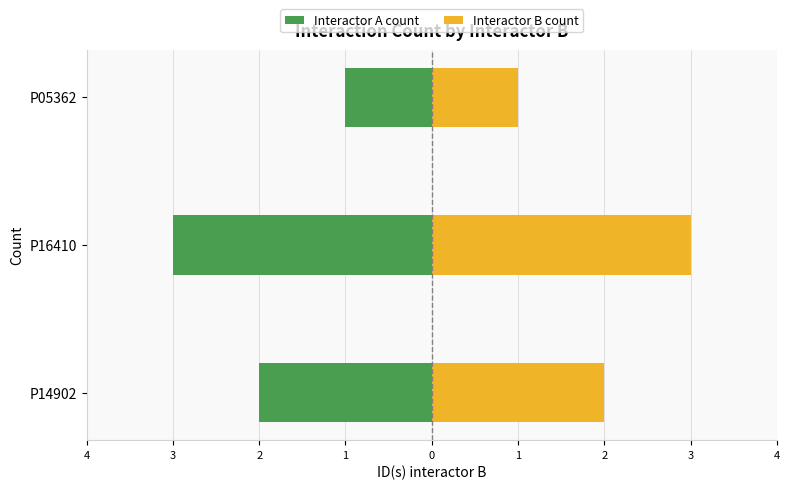

Reading left to right, list all the values displayed in this chart.

Interactor A count: -2	-3	-1
Interactor B count: 2	3	1